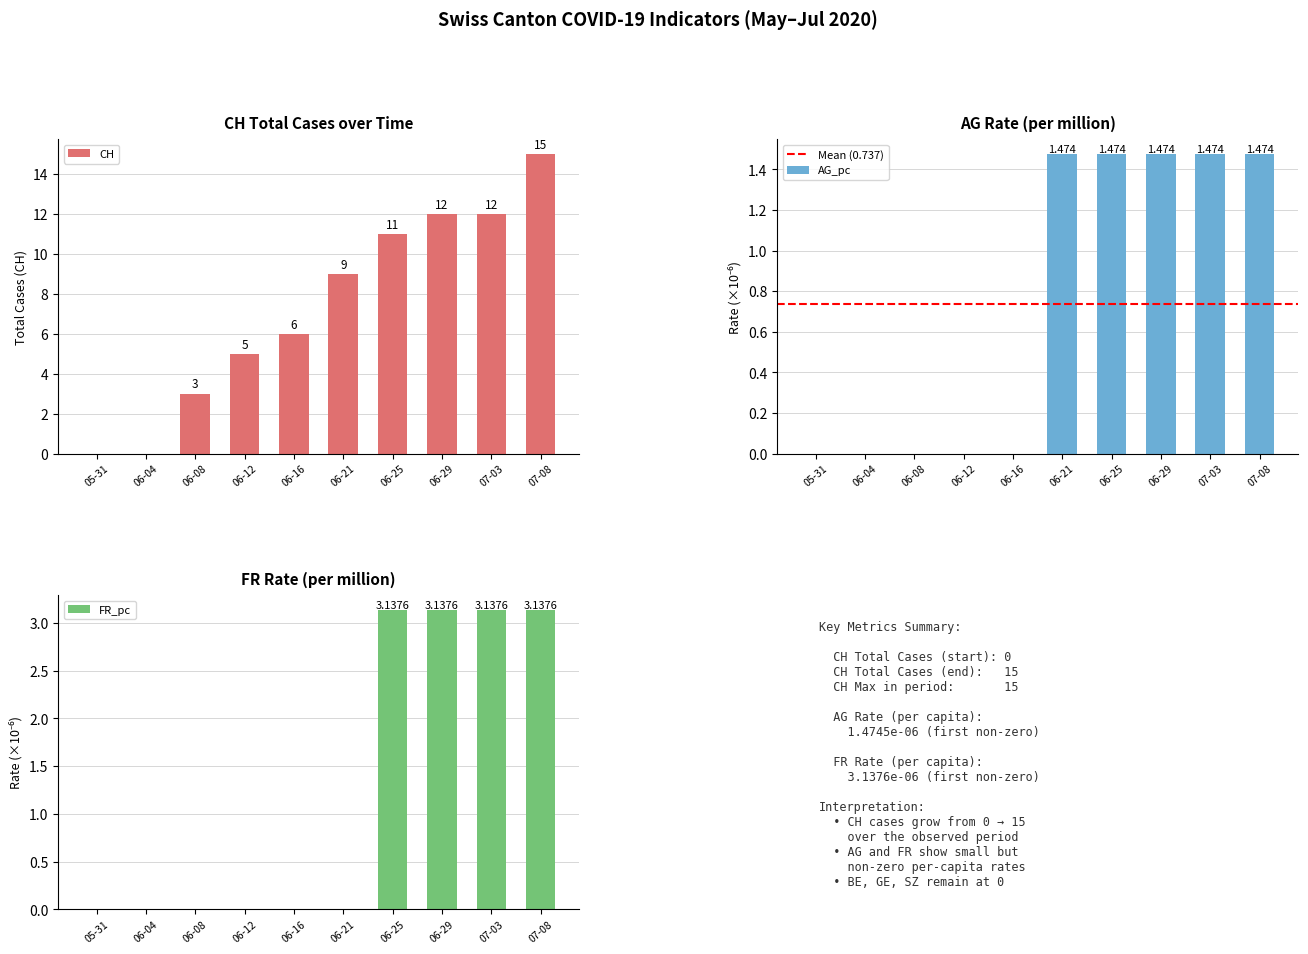

Which series has the largest range (max minus min)?

CH